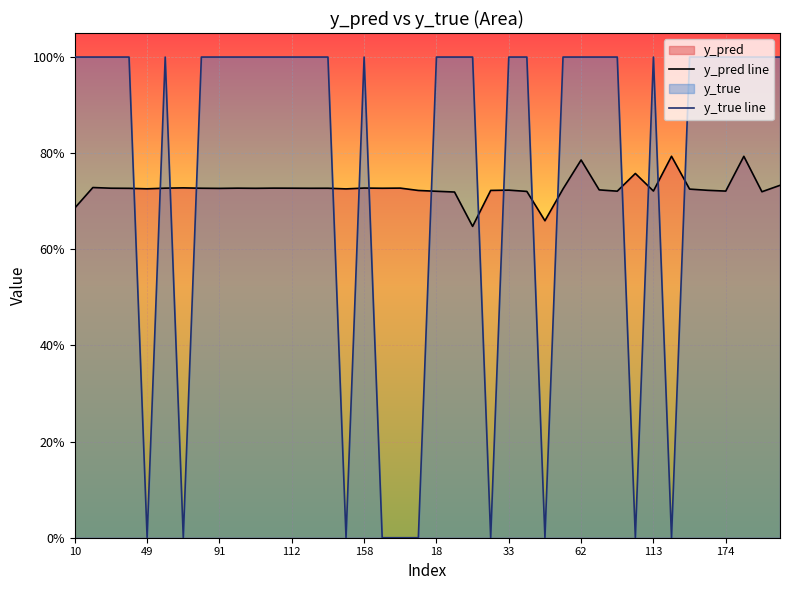

True or false: y_pred line has more than 0 points higher than both neighbors.

True